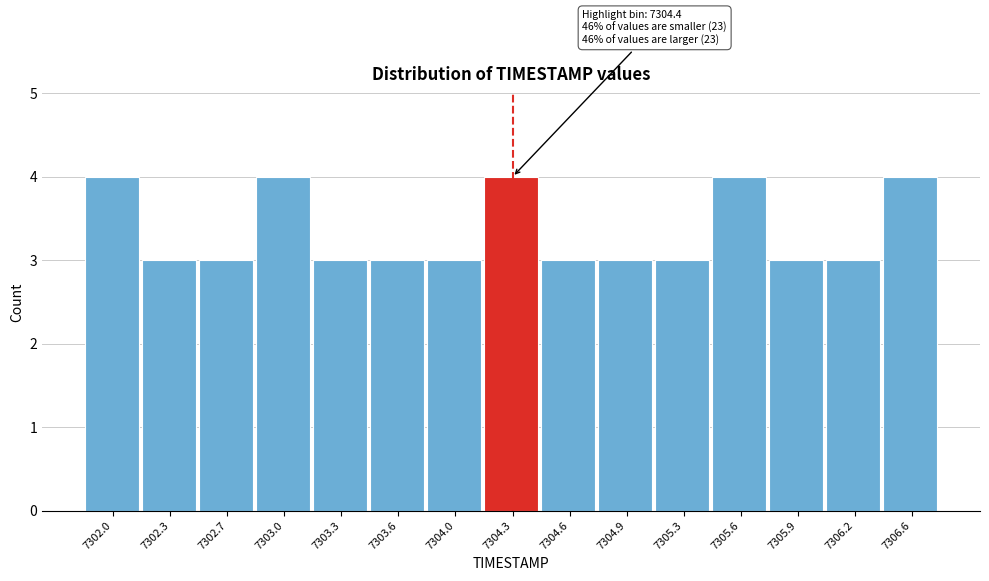

Reading left to right, what are all the values shown in this chart?

7302.0=4	7302.3=3	7302.7=3	7303.0=4	7303.3=3	7303.6=3	7304.0=3	7304.3=4	7304.6=3	7304.9=3	7305.3=3	7305.6=4	7305.9=3	7306.2=3	7306.6=4